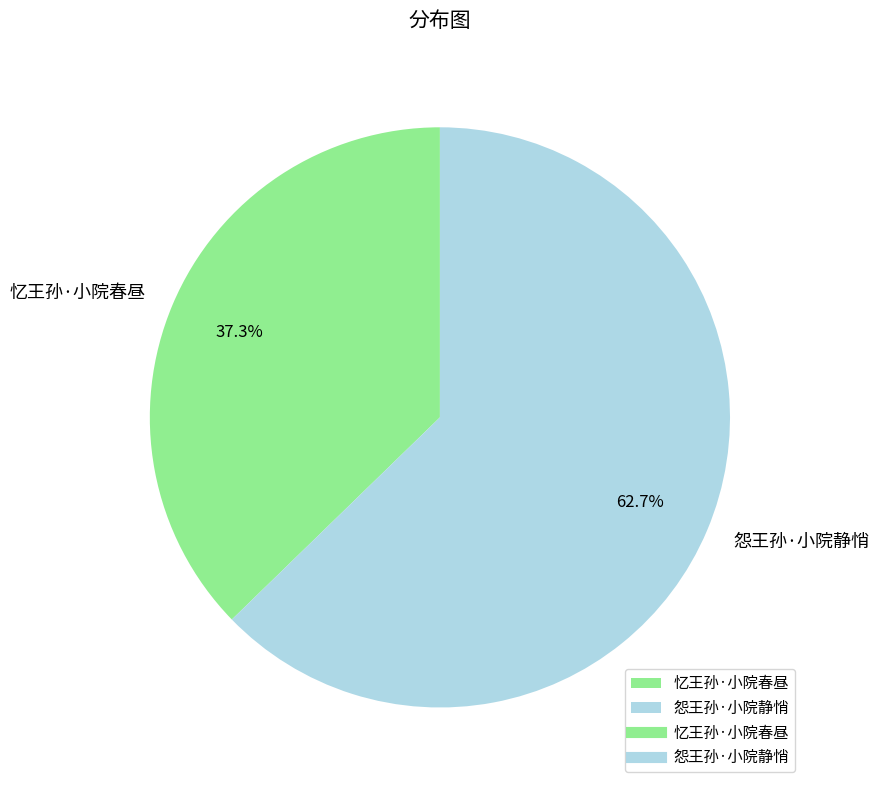

To the nearest percent, what percentage of the pie is 忆王孙·小院春昼?

37%